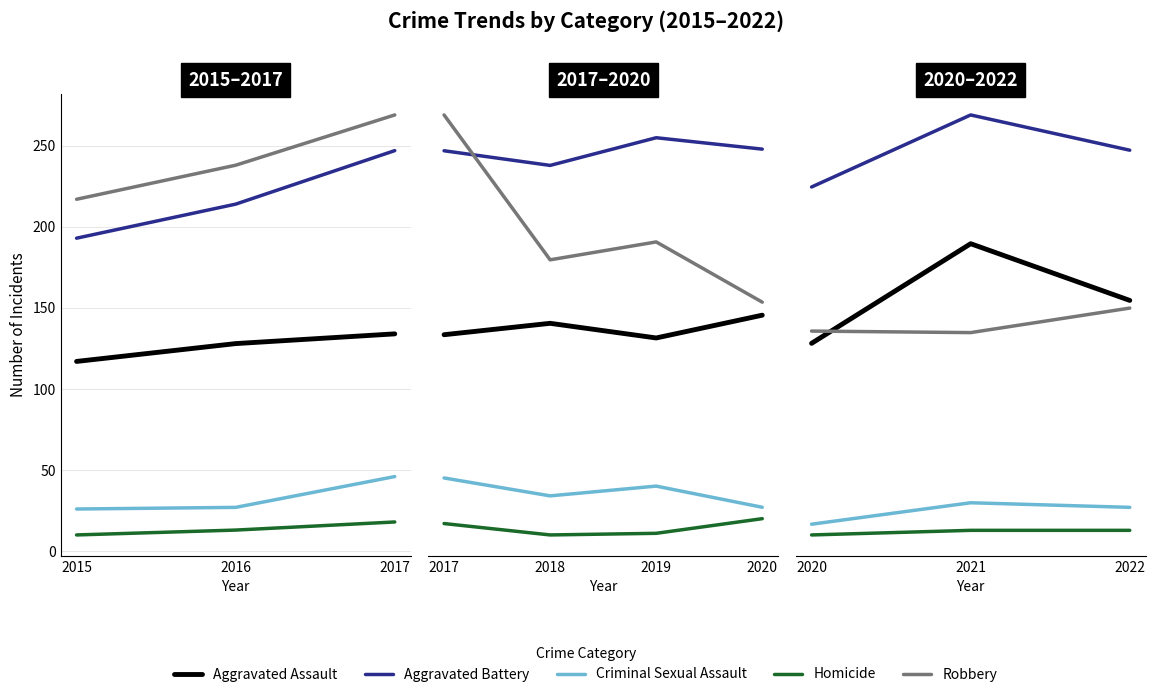

Does the chart have visible grid lines?

Yes